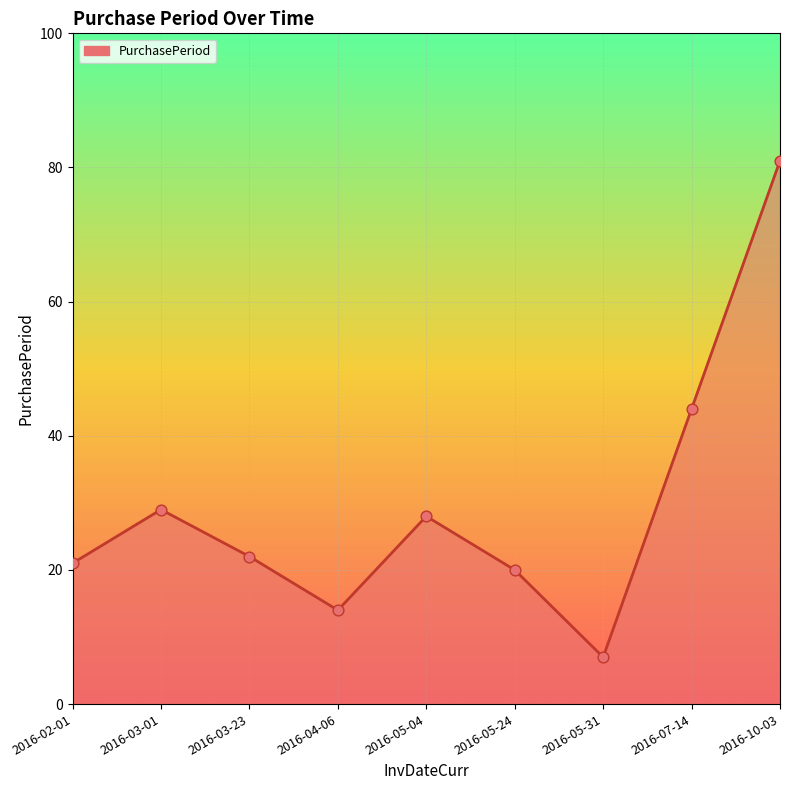

Which has a higher value, 2016-07-14 or 2016-05-24?

2016-07-14